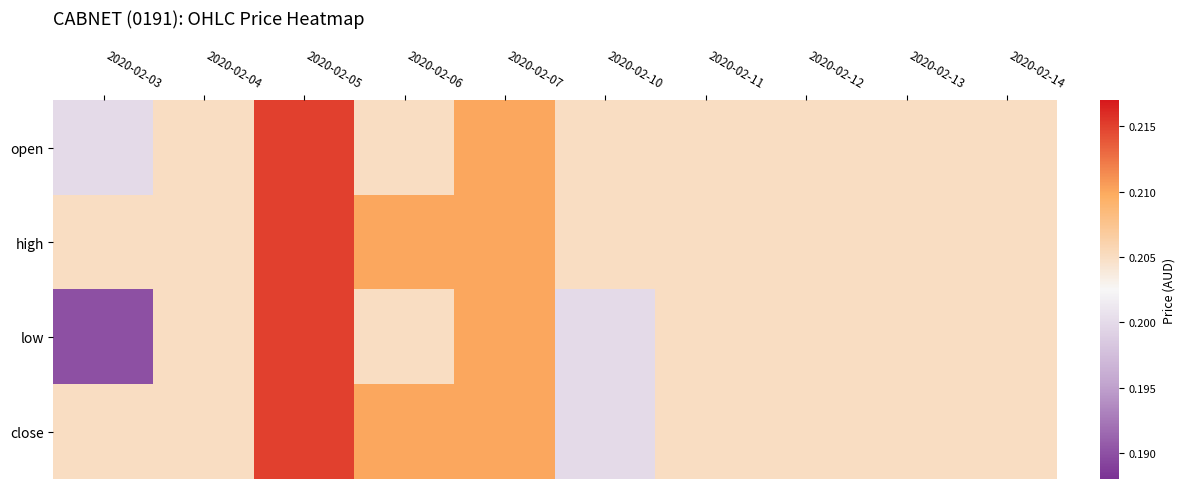

Reading right to left, what are all the values shown in this chart?

open: 2020-02-14=0.2	2020-02-13=0.2	2020-02-12=0.2	2020-02-11=0.2	2020-02-10=0.2	2020-02-07=0.2	2020-02-06=0.2	2020-02-05=0.2	2020-02-04=0.2	2020-02-03=0.2
high: 2020-02-14=0.2	2020-02-13=0.2	2020-02-12=0.2	2020-02-11=0.2	2020-02-10=0.2	2020-02-07=0.2	2020-02-06=0.2	2020-02-05=0.2	2020-02-04=0.2	2020-02-03=0.2
low: 2020-02-14=0.2	2020-02-13=0.2	2020-02-12=0.2	2020-02-11=0.2	2020-02-10=0.2	2020-02-07=0.2	2020-02-06=0.2	2020-02-05=0.2	2020-02-04=0.2	2020-02-03=0.2
close: 2020-02-14=0.2	2020-02-13=0.2	2020-02-12=0.2	2020-02-11=0.2	2020-02-10=0.2	2020-02-07=0.2	2020-02-06=0.2	2020-02-05=0.2	2020-02-04=0.2	2020-02-03=0.2